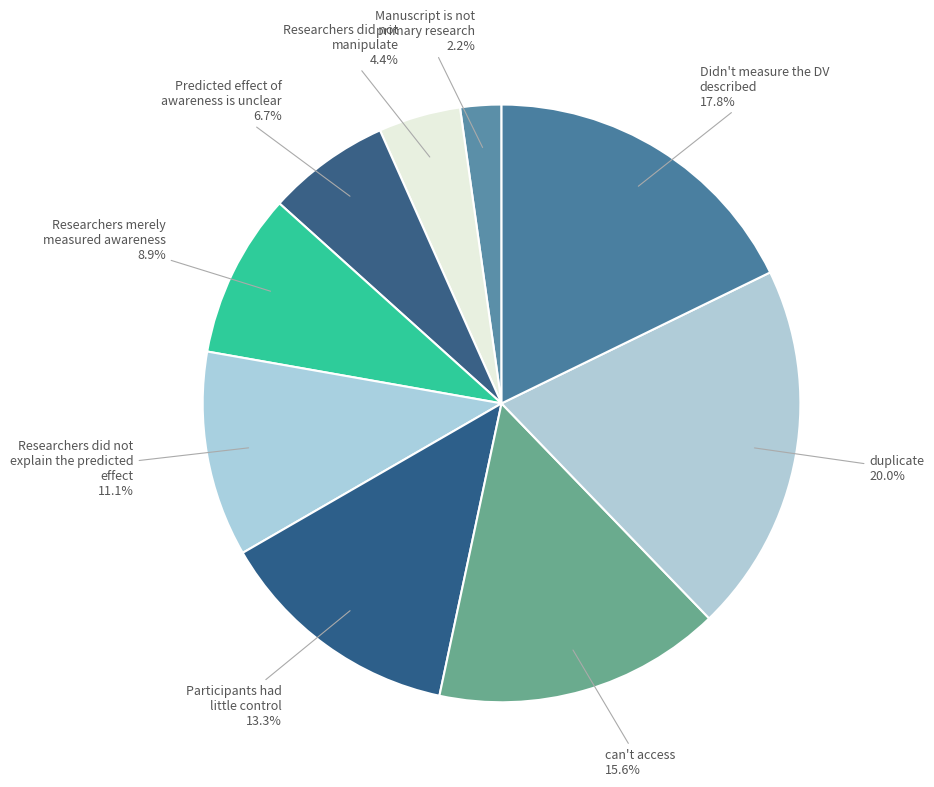

Rank the categories by value from highest to lowest.

duplicate, Didn't measure the DV described, can't access, Participants had little control, Researchers did not explain the predicted effect, Researchers merely measured awareness, Predicted effect of awareness is unclear, Researchers did not manipulate, Manuscript is not primary research